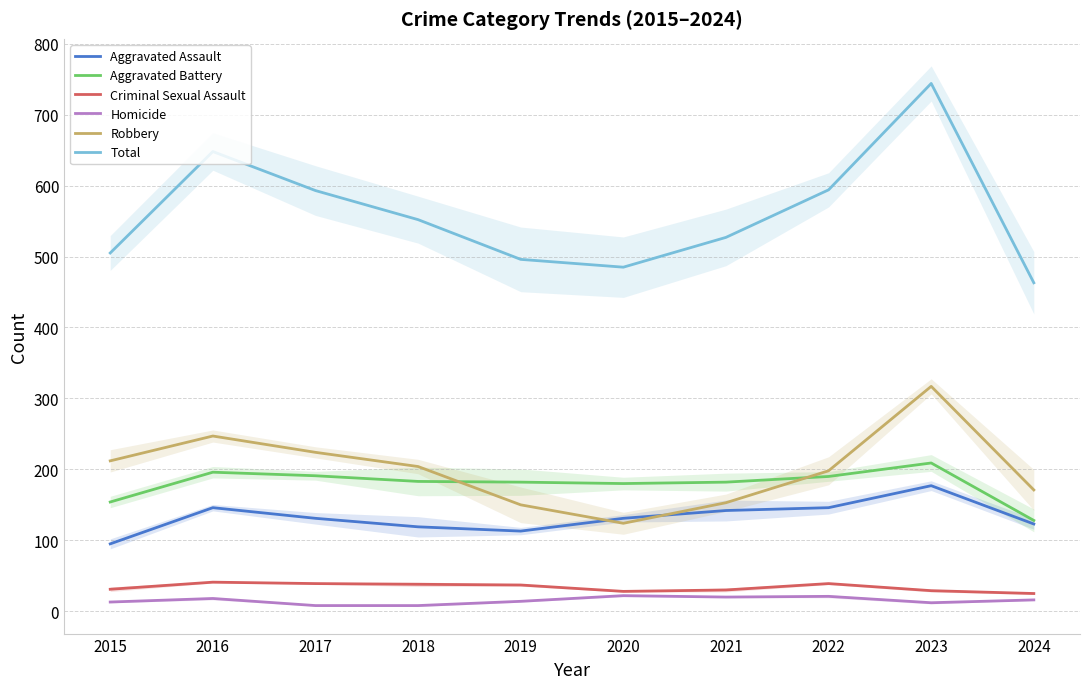

True or false: Criminal Sexual Assault and Aggravated Battery cross at least once.

False